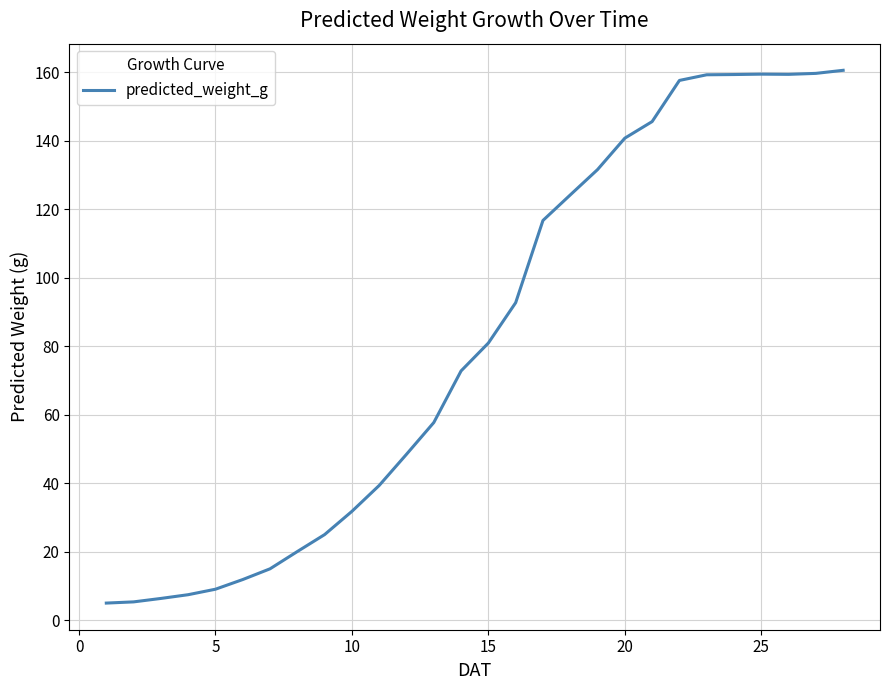

What is the smallest value displayed?

5.0